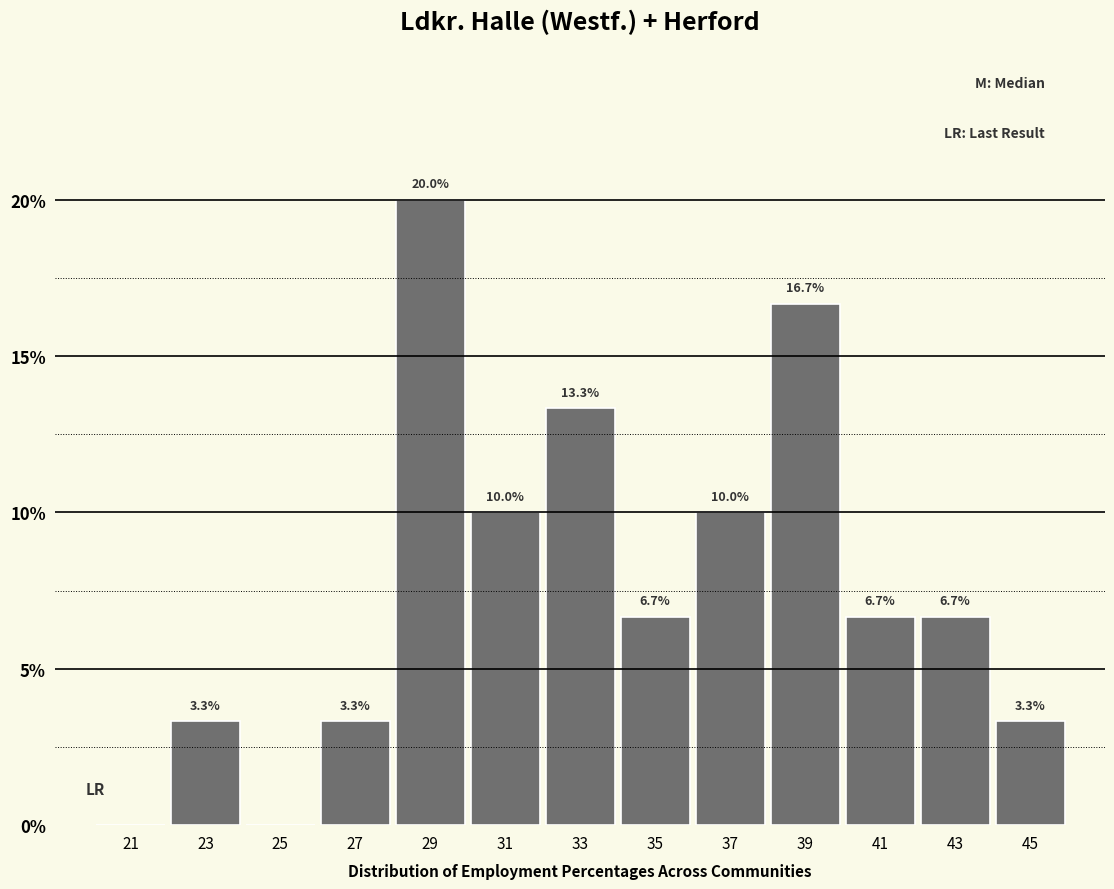

Which range on the x-axis has the tallest bar?

28 to 30